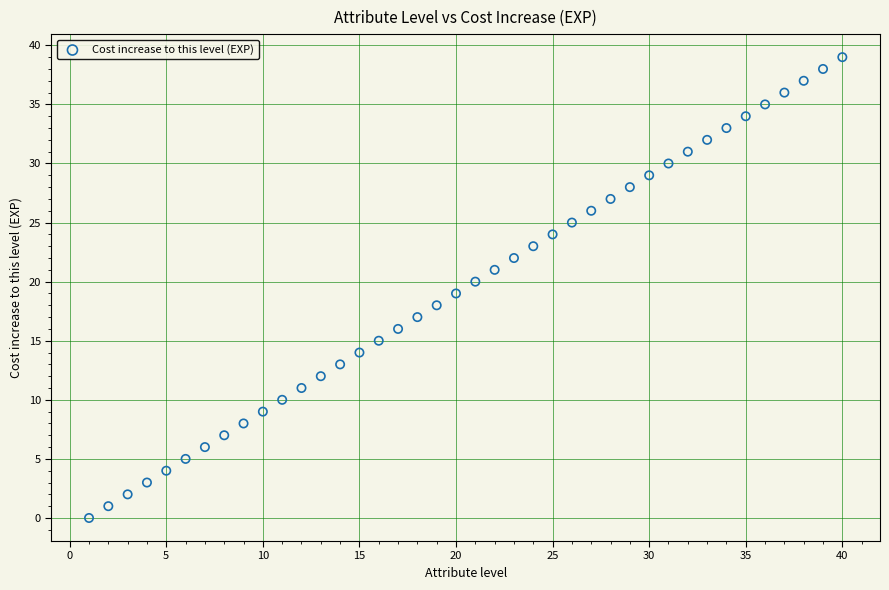

What is the range of Y values (max minus min)?

39